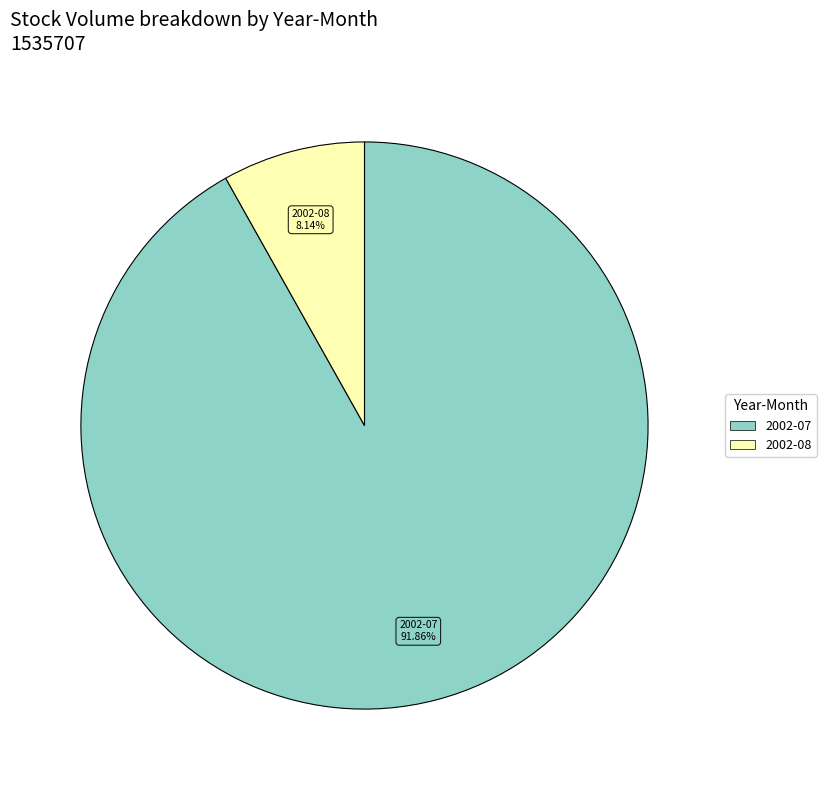

To the nearest percent, what is the difference between the largest and smallest slice percentages?

84%